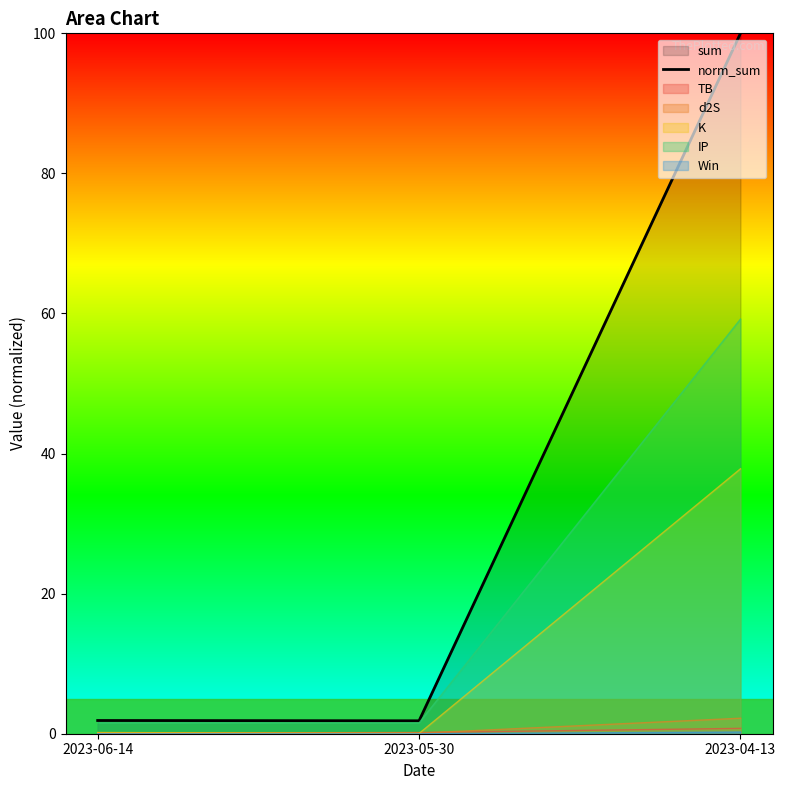

The value at 2023-06-14 is 2.5. True or false?

False